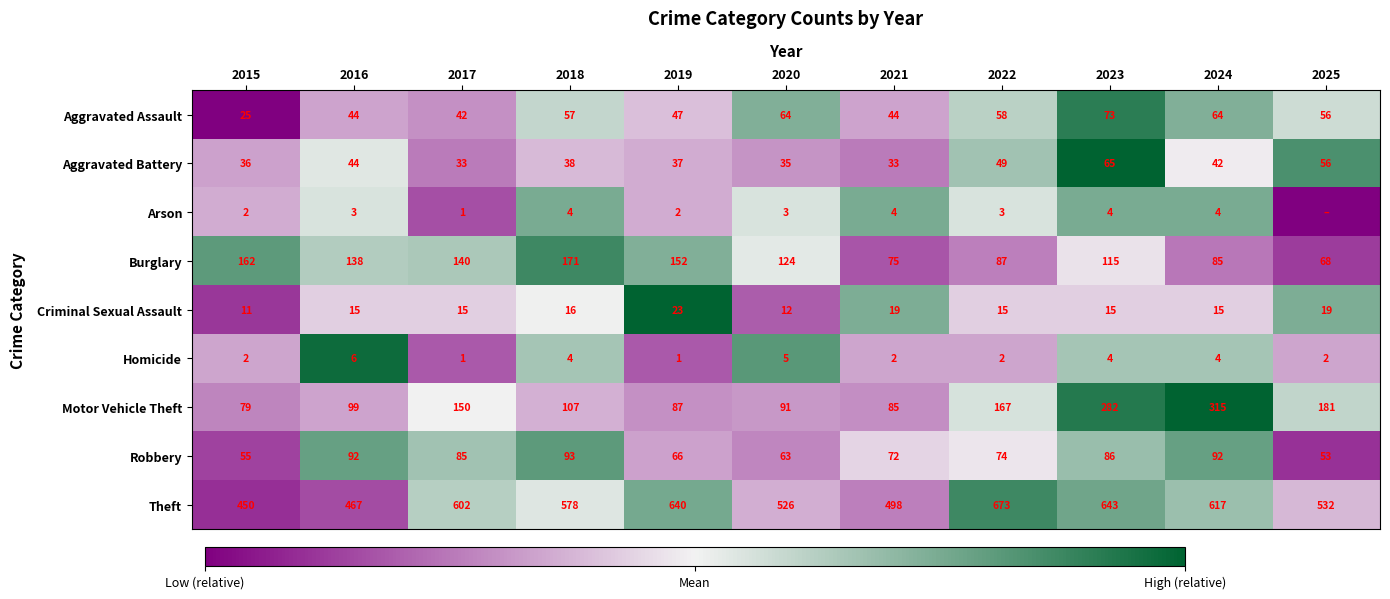

Count the Homicide values in the range 2 to 4.

7